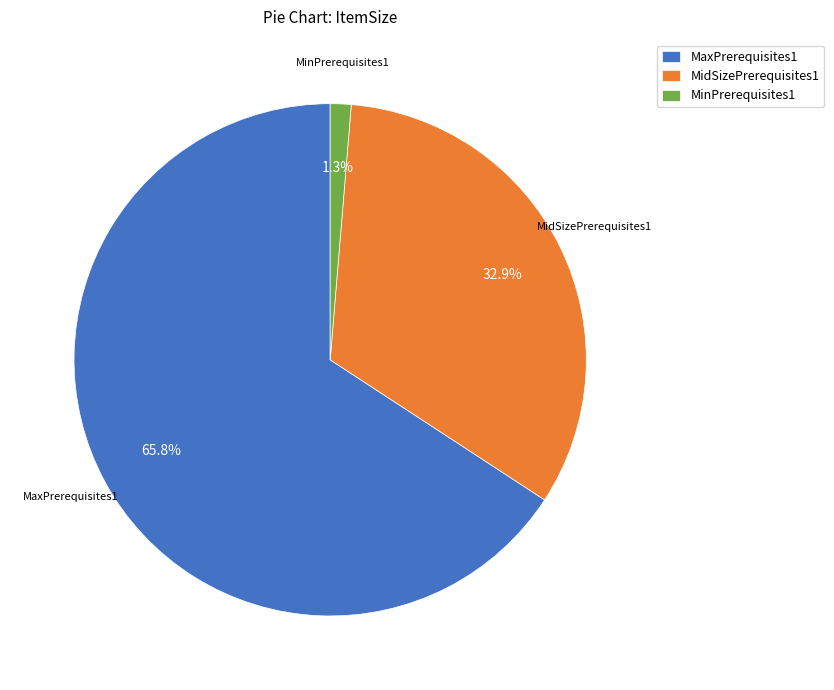

How much of the chart is everything except MaxPrerequisites1?

34.2%